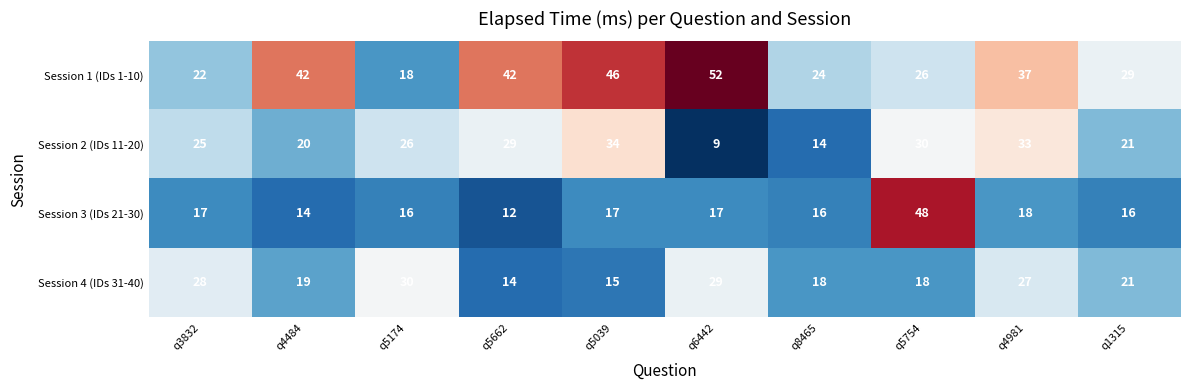

Rank the series by their maximum value, from lowest to highest.

Session 4 (IDs 31-40), Session 2 (IDs 11-20), Session 3 (IDs 21-30), Session 1 (IDs 1-10)